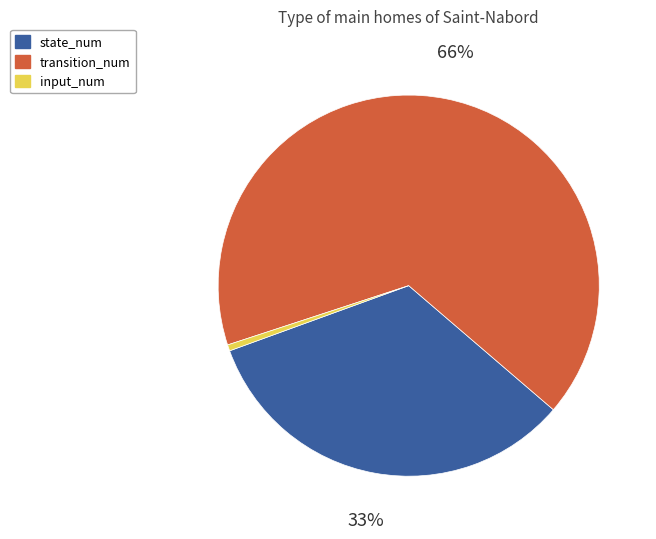

Combined, do state_num and transition_num account for over 50%?

Yes